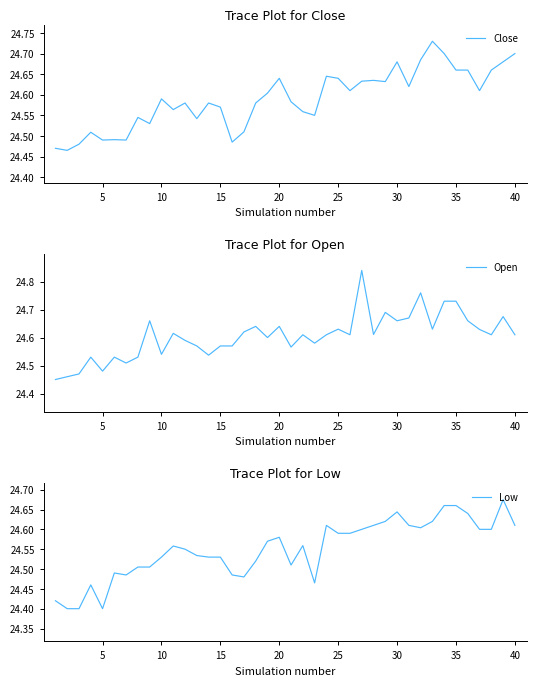

How many Close values are between 24 and 25?

40